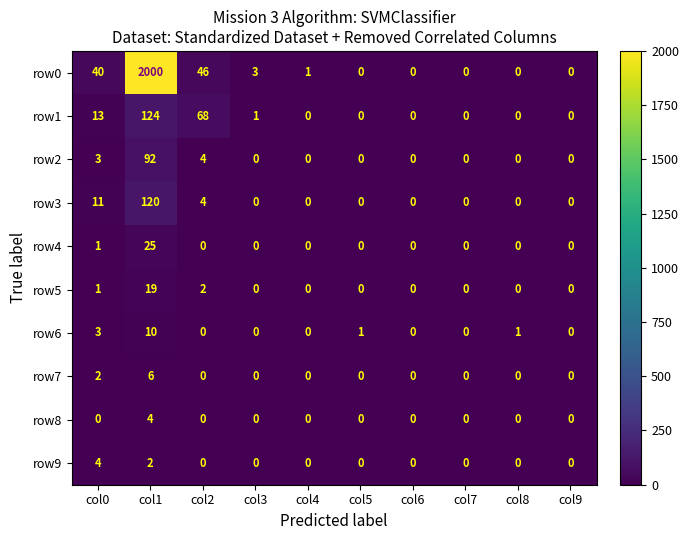

Which label corresponds to the largest value in the chart?

col1